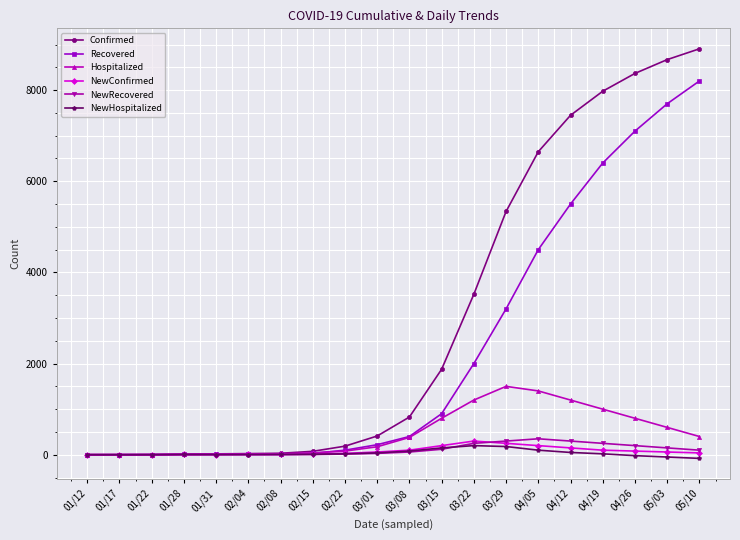

What is the greatest value displayed?

8906